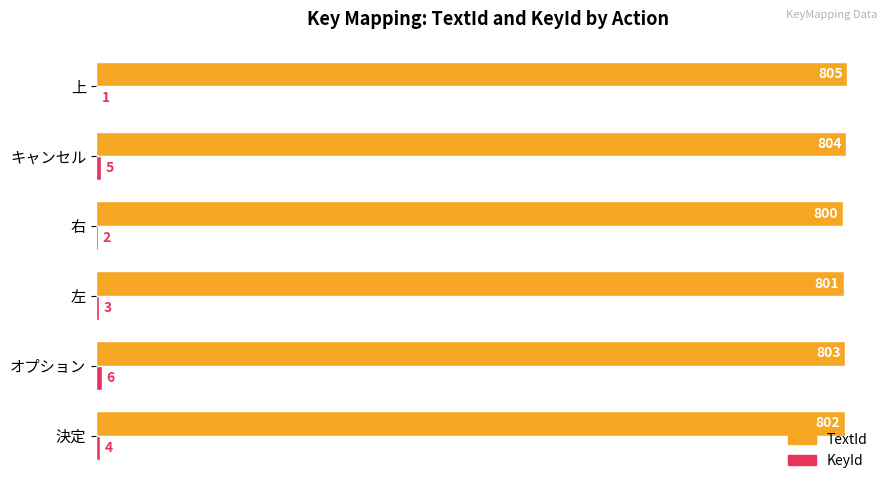

Read the TextId value at 右.

800